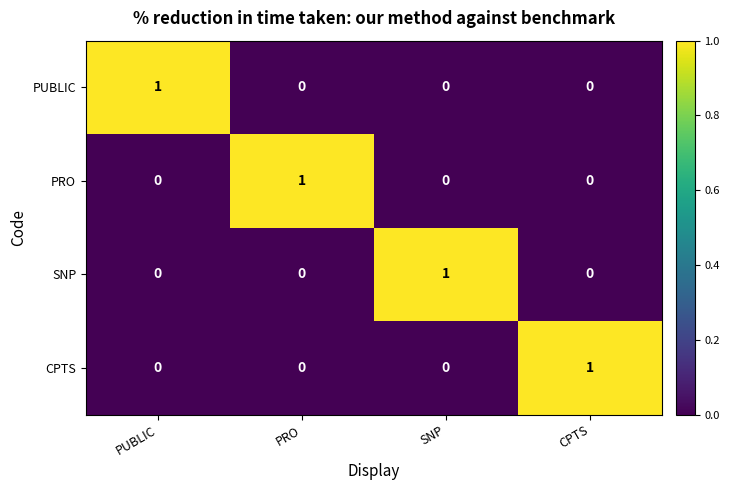

Is the value of PUBLIC at CPTS greater than the value of CPTS at CPTS?

No